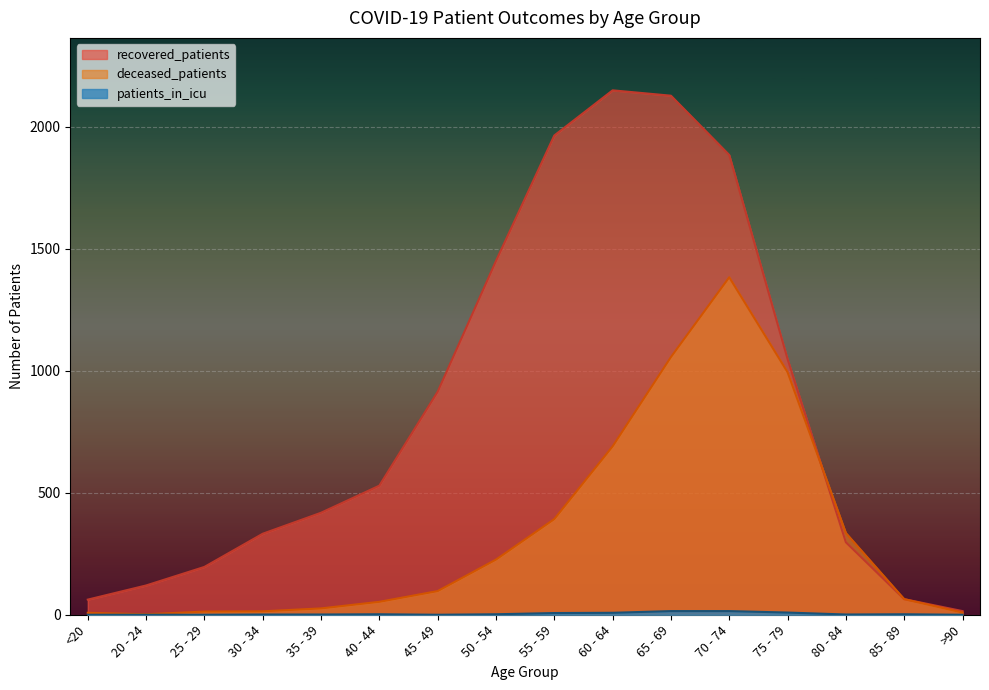

At how many categories does at least one series exceed 1171?

5